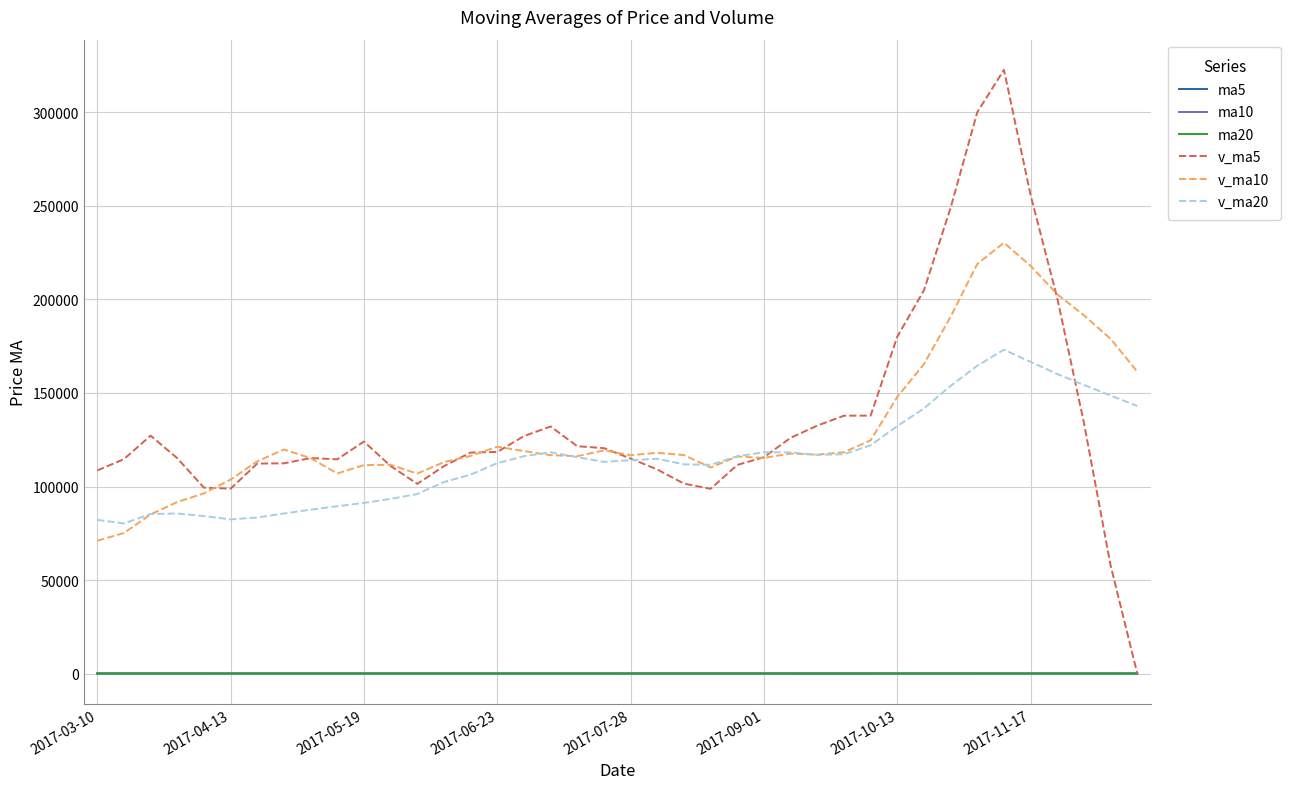

Which series has the largest range (max minus min)?

v_ma5